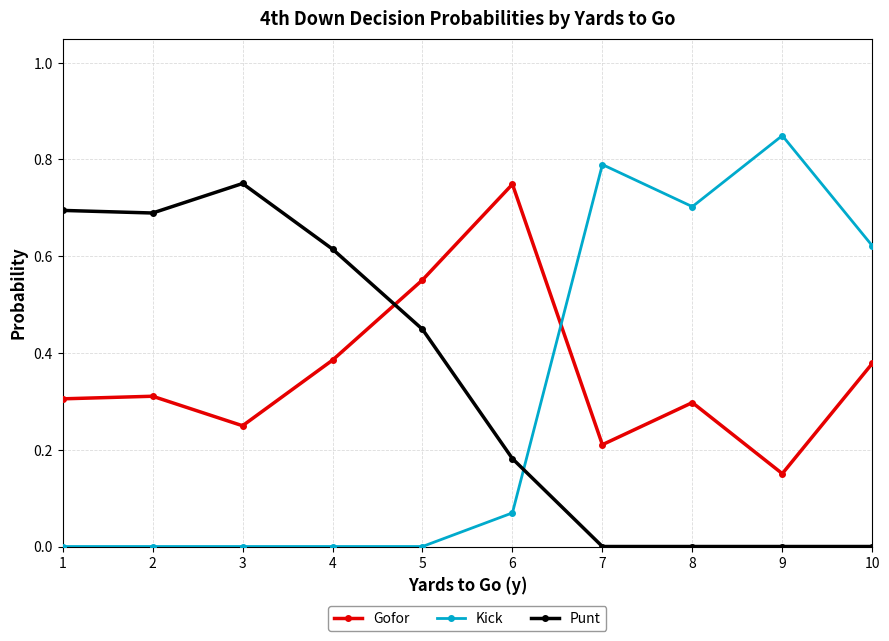

Which series has the largest total across all categories?

Gofor